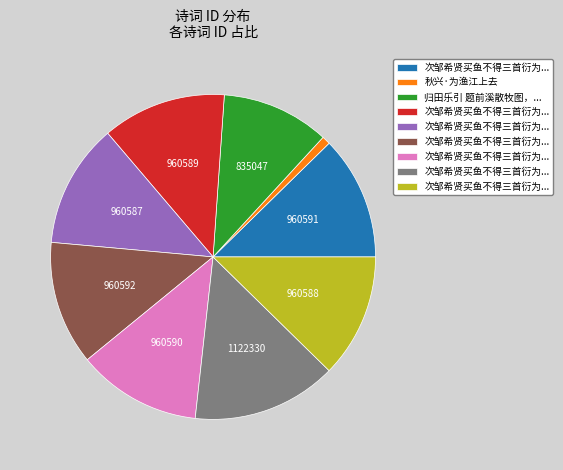

Is there a majority slice in this chart?

No